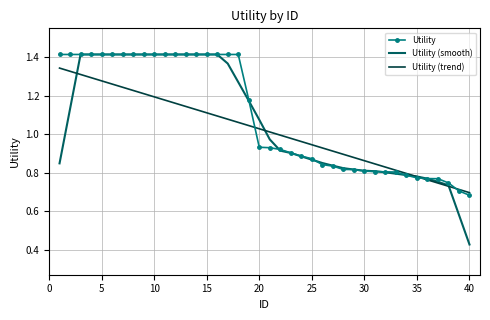

Which series has the widest spread of values?

Utility (smooth)